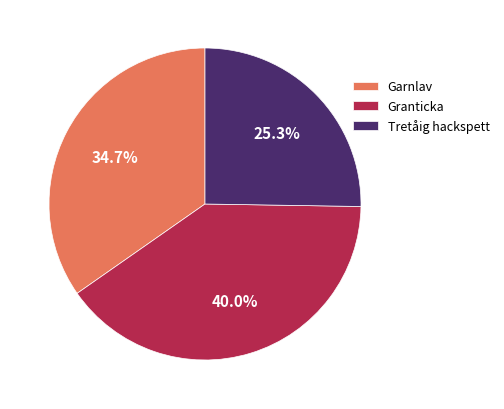

Which slice is the smallest?

Tretåig hackspett